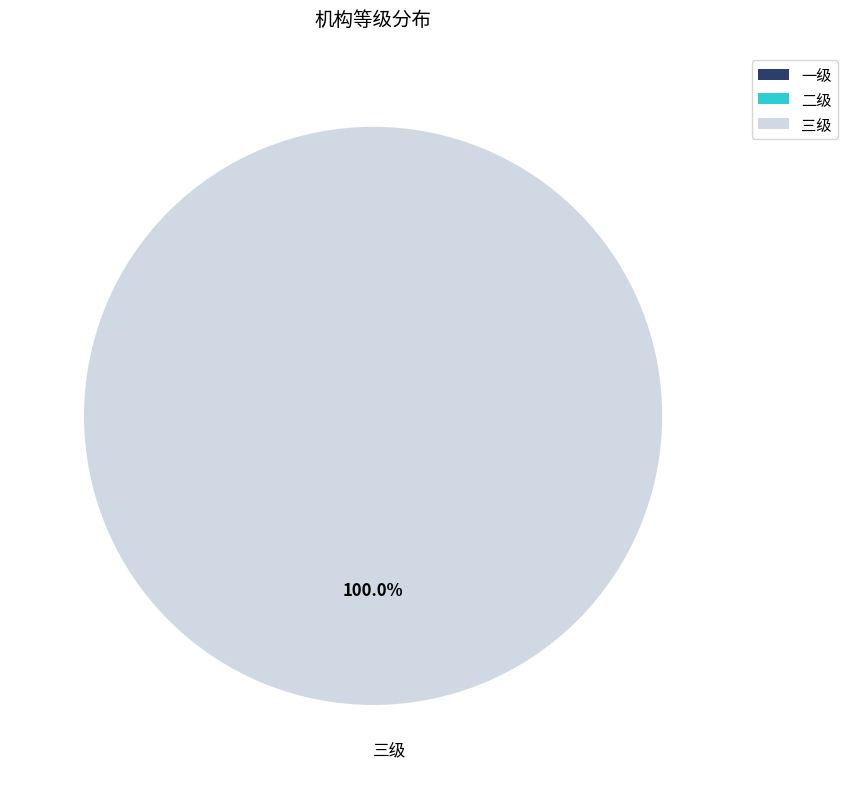

How many segments does this pie chart have?

1